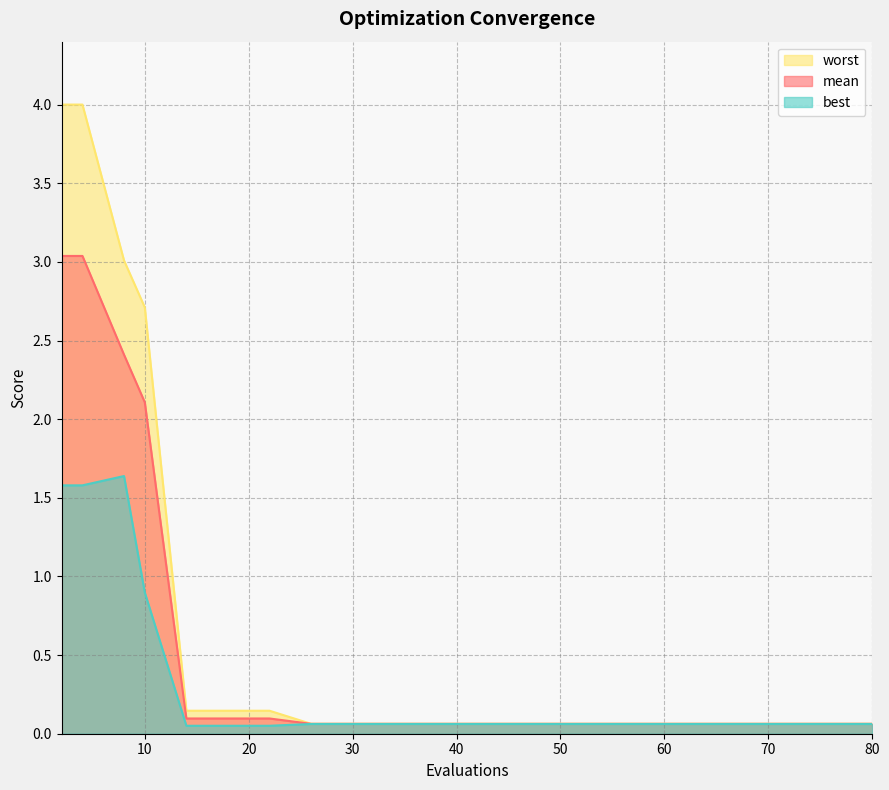

What is the sum of all best values?

6.4